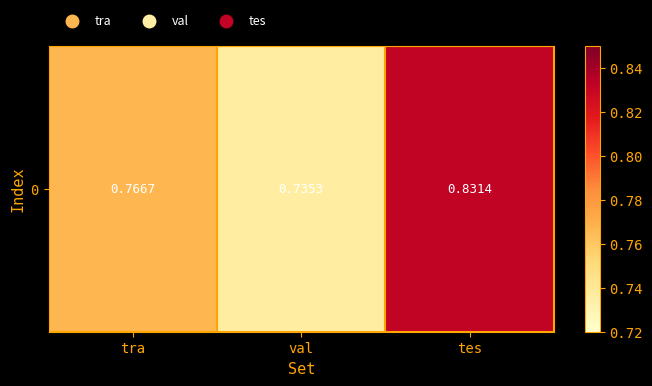

The chart shows a value of 0.8 at tra. True or false?

True